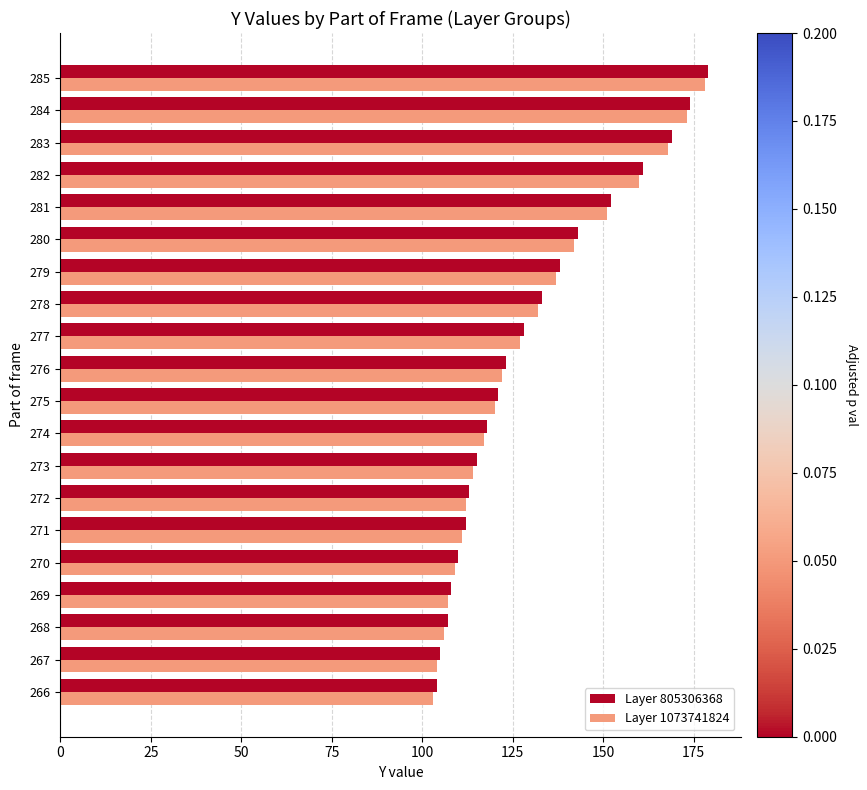

The Layer 1073741824 series shows 132 at 278. True or false?

True